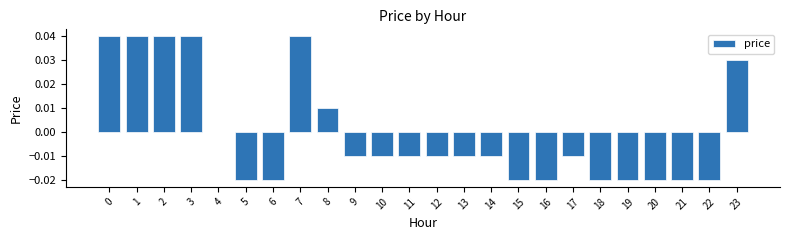

Is it true that the value at 6 is -0.0?

True